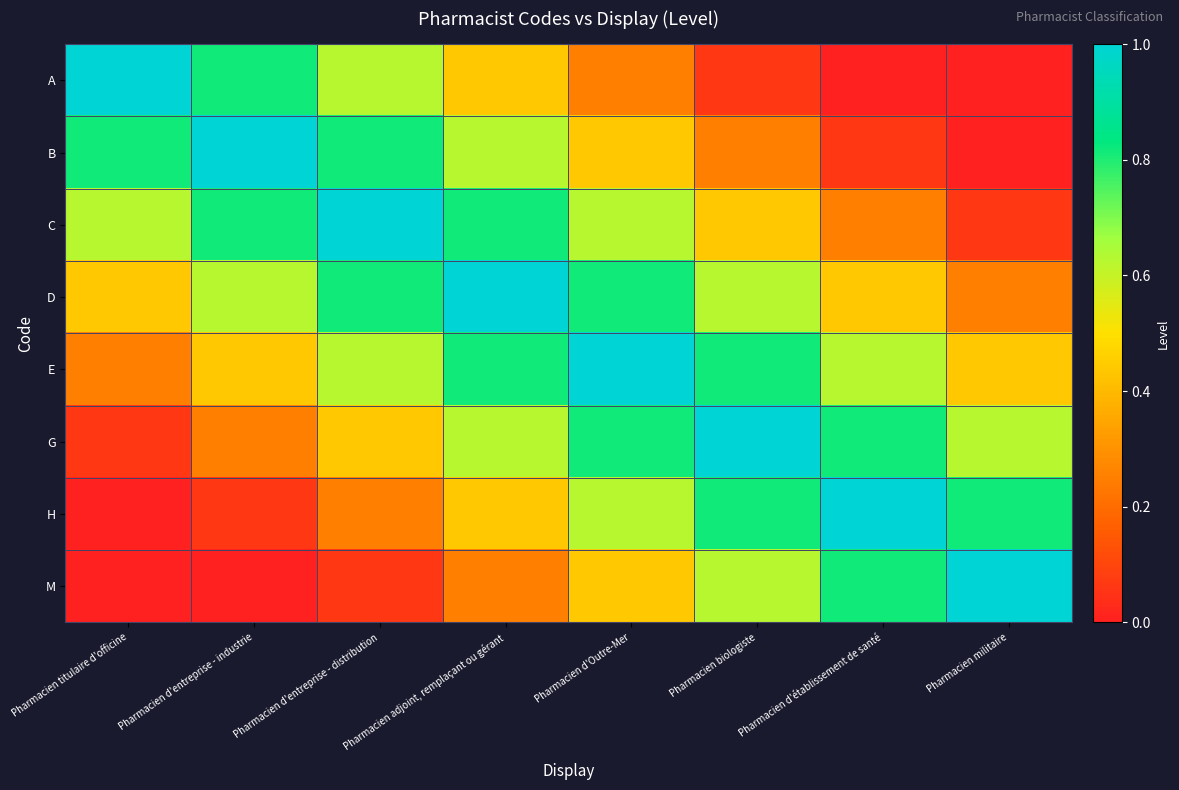

Which series has the largest total across all categories?

D